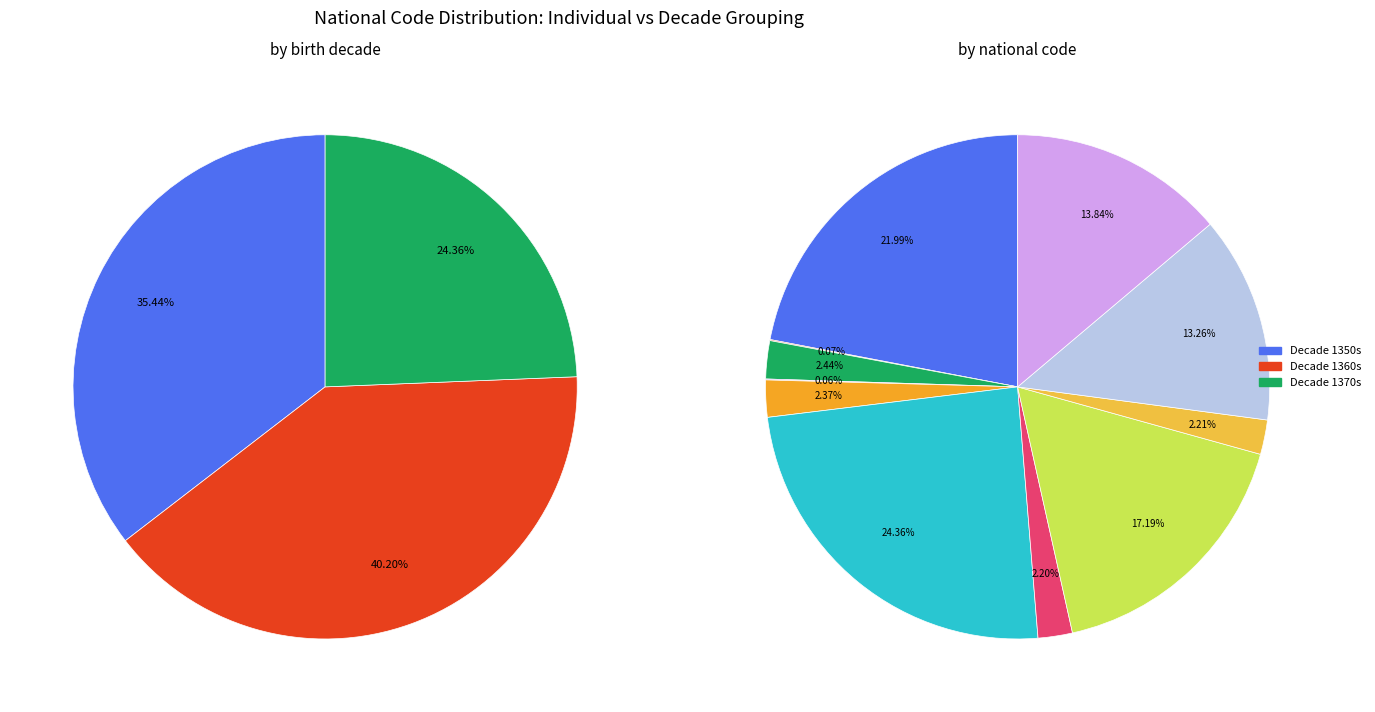

What percentage is NOT represented by 3?

99.9%